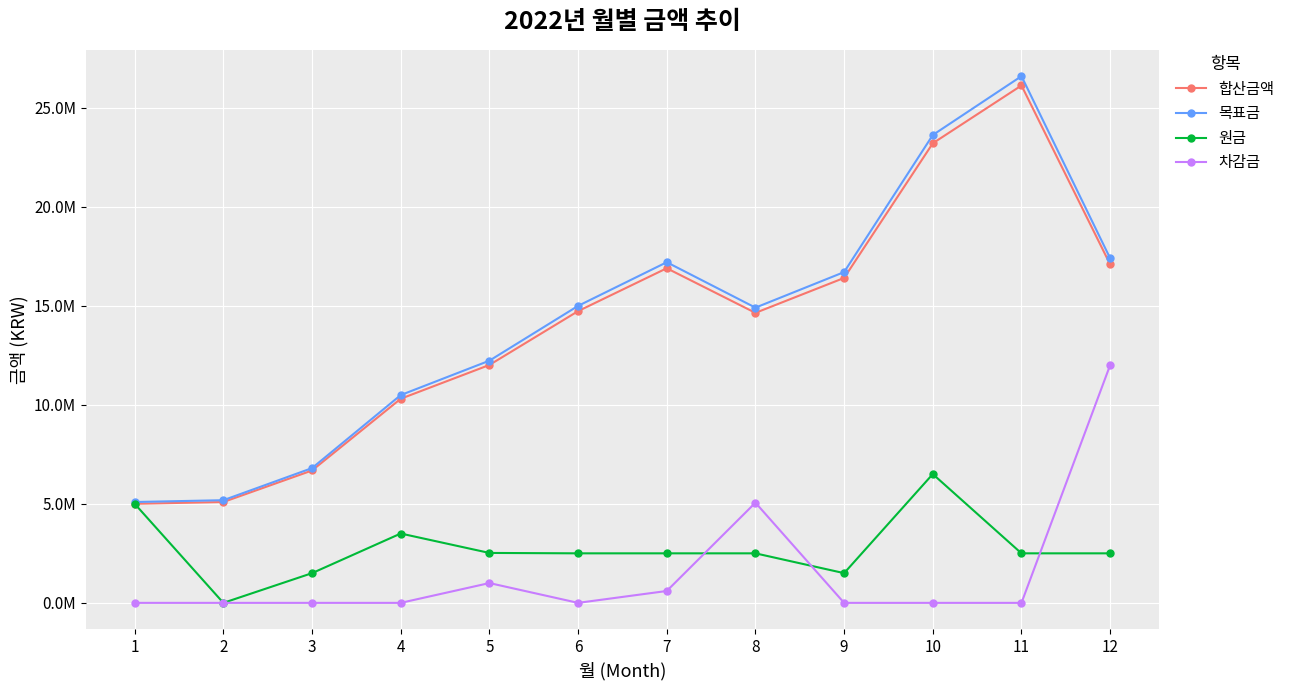

At which category does 차감금 reach its first local peak?

5